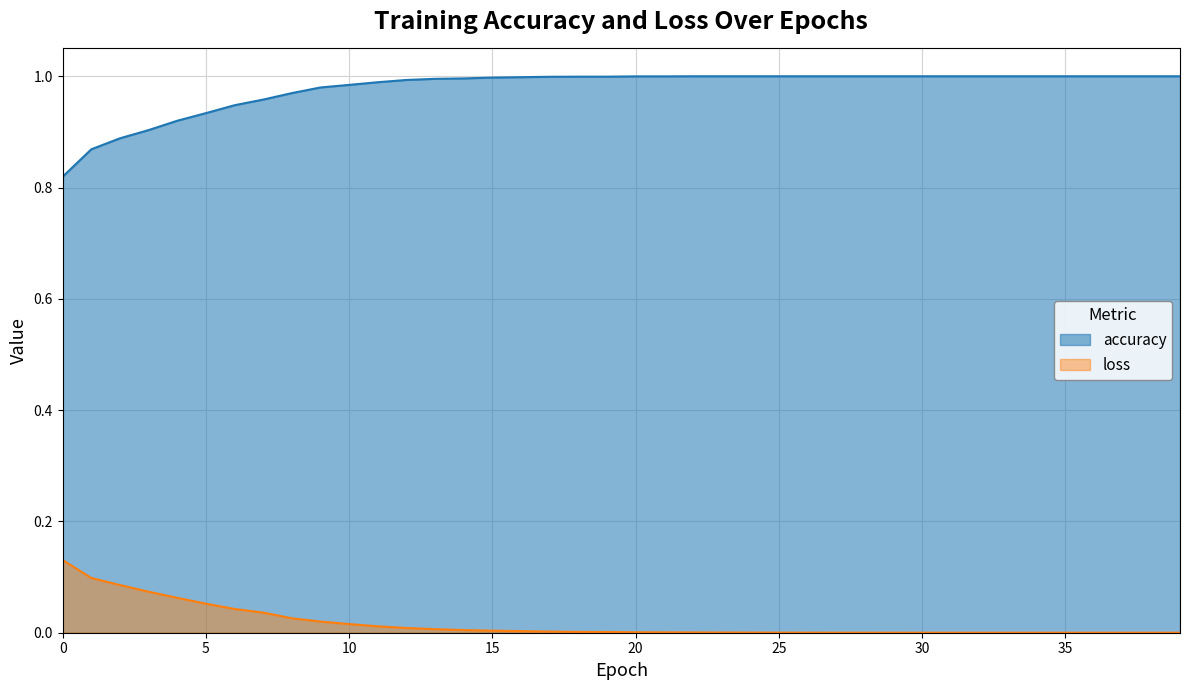

Does the chart have visible grid lines?

Yes